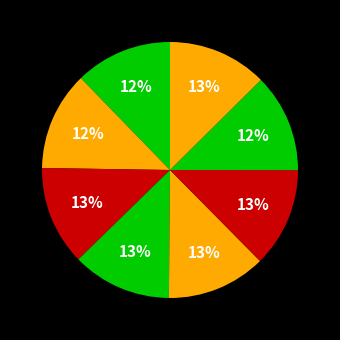

Is there any slice that represents more than half of the pie?

No